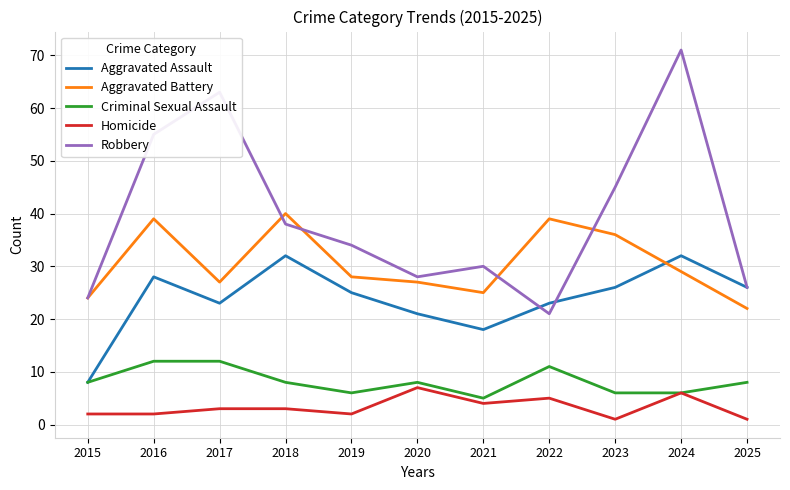

Does the chart display data point markers on the line(s)?

No